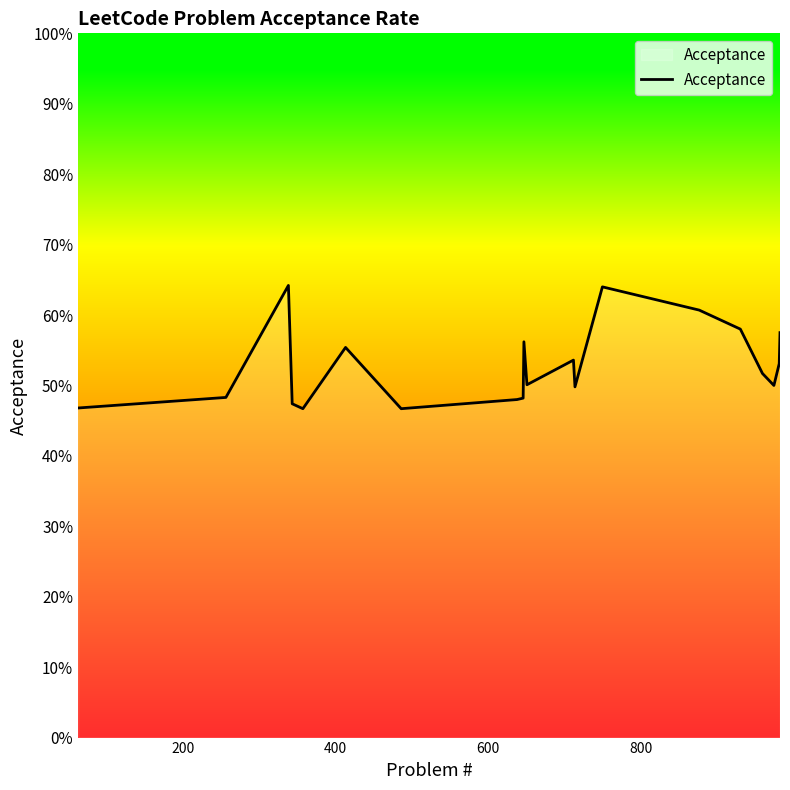

Does the chart have visible grid lines?

No